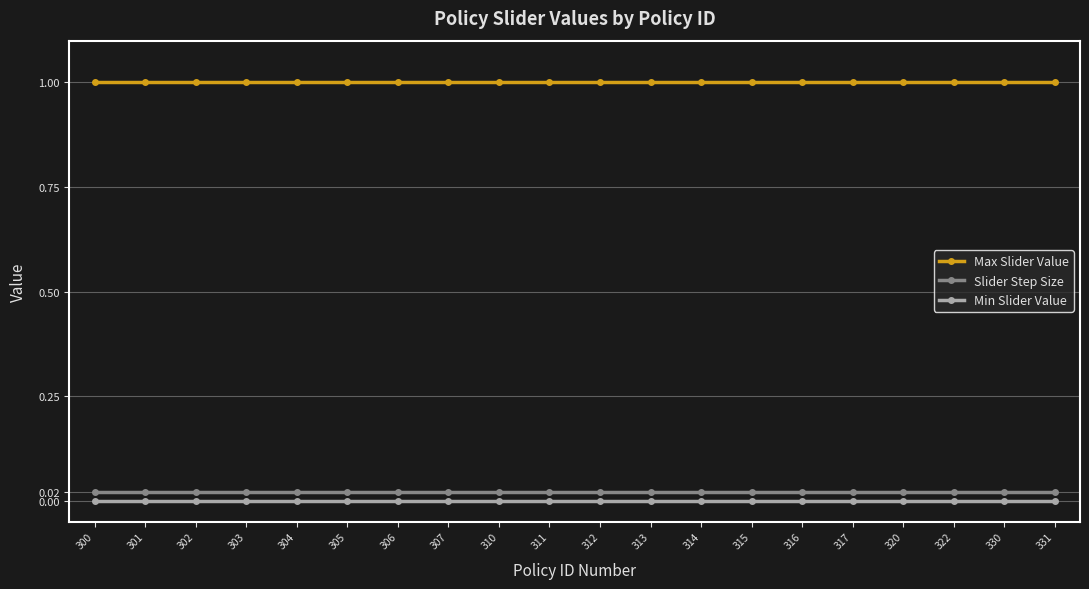

Does the chart display data point markers on the line(s)?

Yes